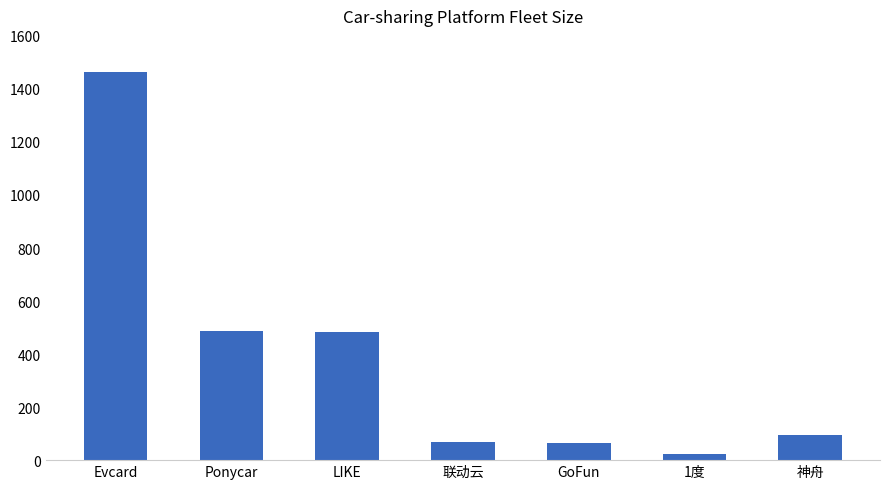

Which label corresponds to the largest value in the chart?

Evcard